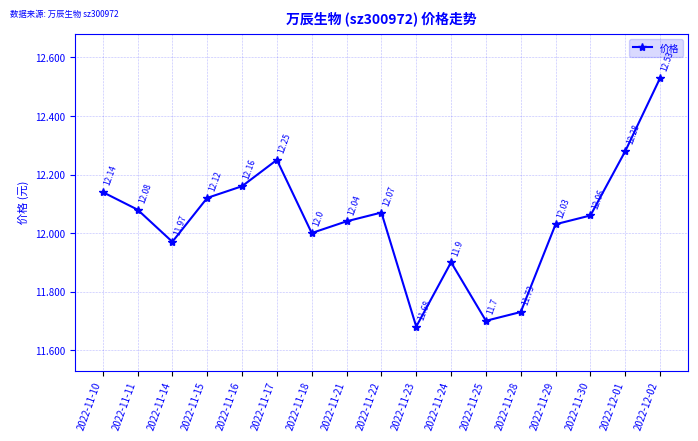

True or false: the data shows 12.3 at 2022-12-01.

True